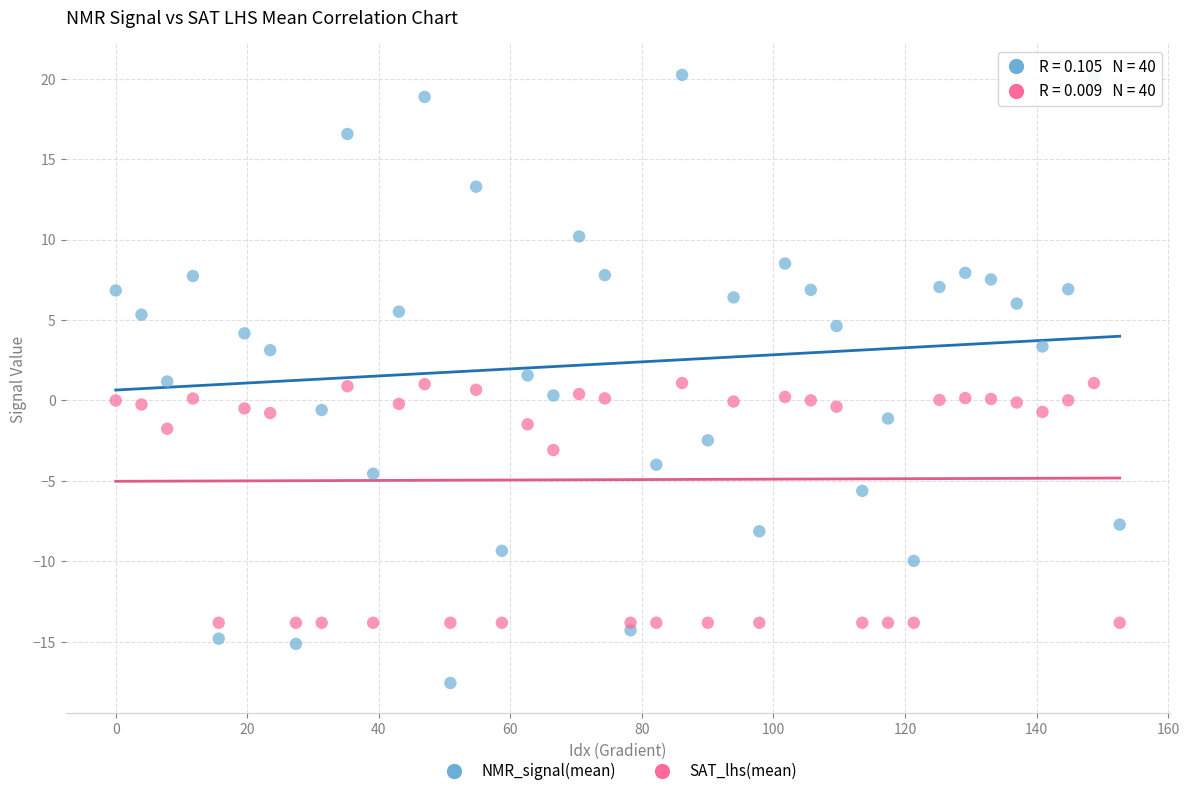

Which series contains the highest Y value?

NMR_signal(mean)